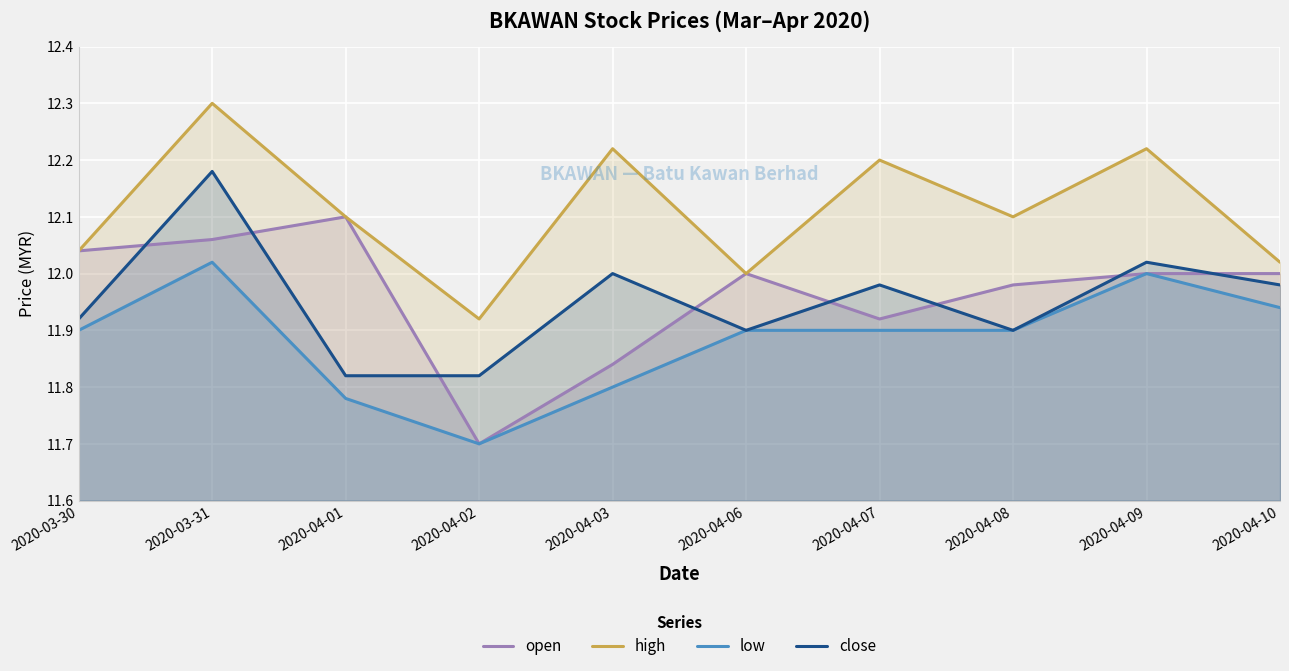

Is it true that close equals 12.0 at 2020-04-07?

True